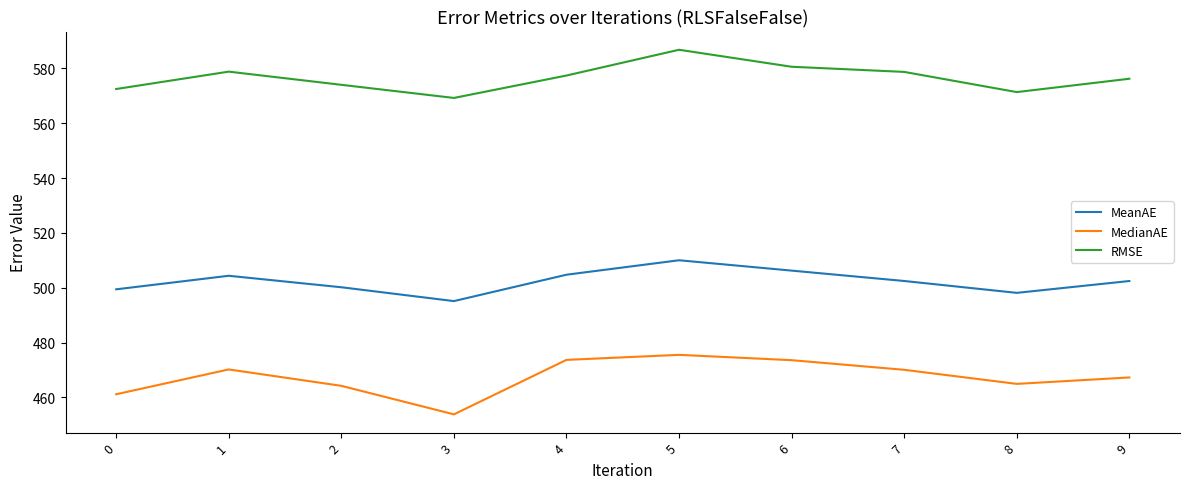

Which series has the widest spread of values?

MedianAE